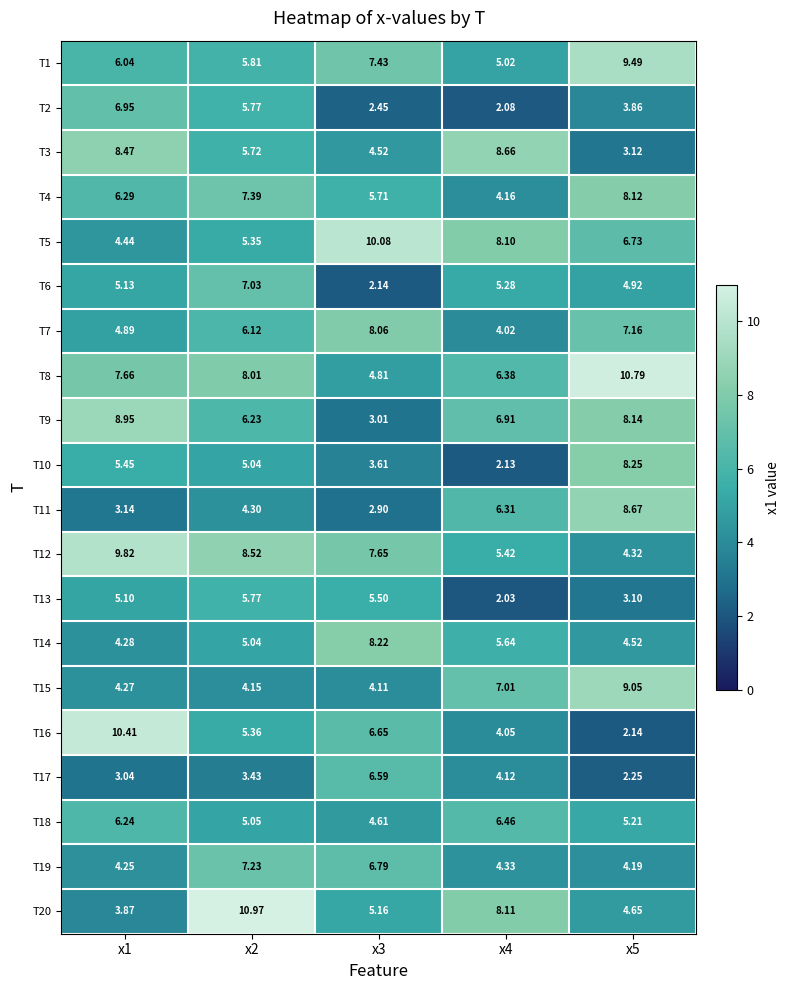

At which category is the sum across all series the highest?

x2